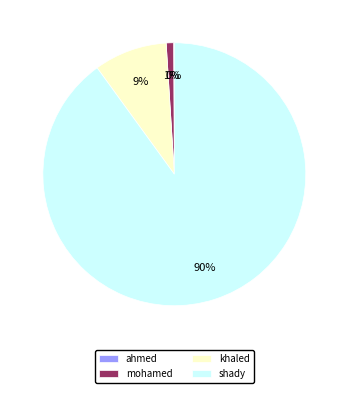

Which category has the biggest portion of the pie?

shady